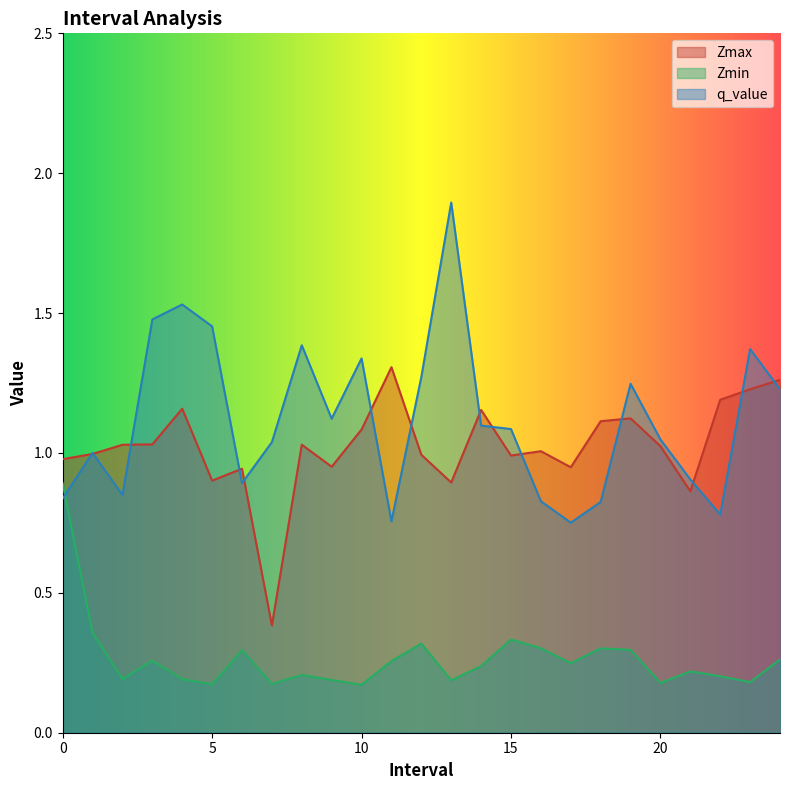

True or false: Zmax and Zmin intersect in this chart.

False